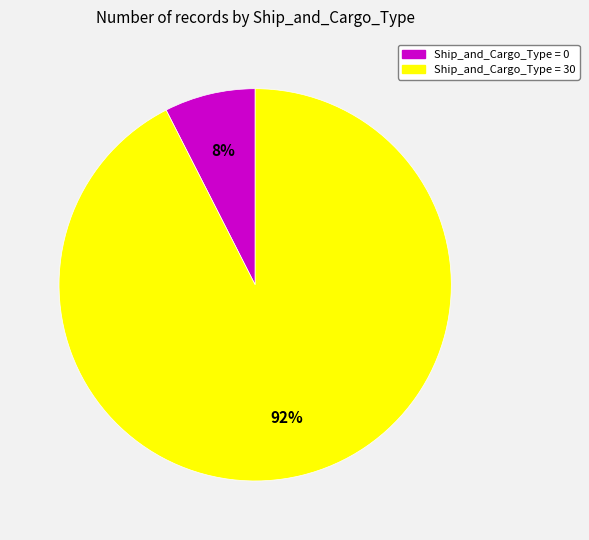

To the nearest percent, what is the average slice percentage?

50%